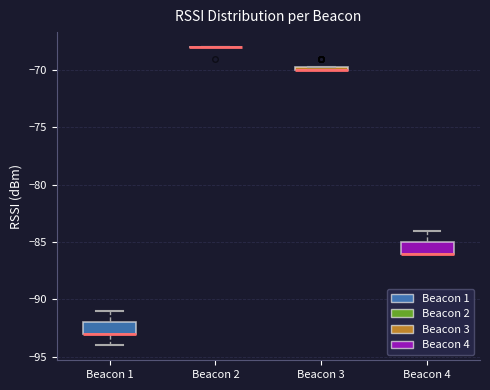

Where is the lower edge of the box for Beacon 3 on the y-axis? The values are not printed on the chart, so give them approximately, as read against the axis.

-70.0